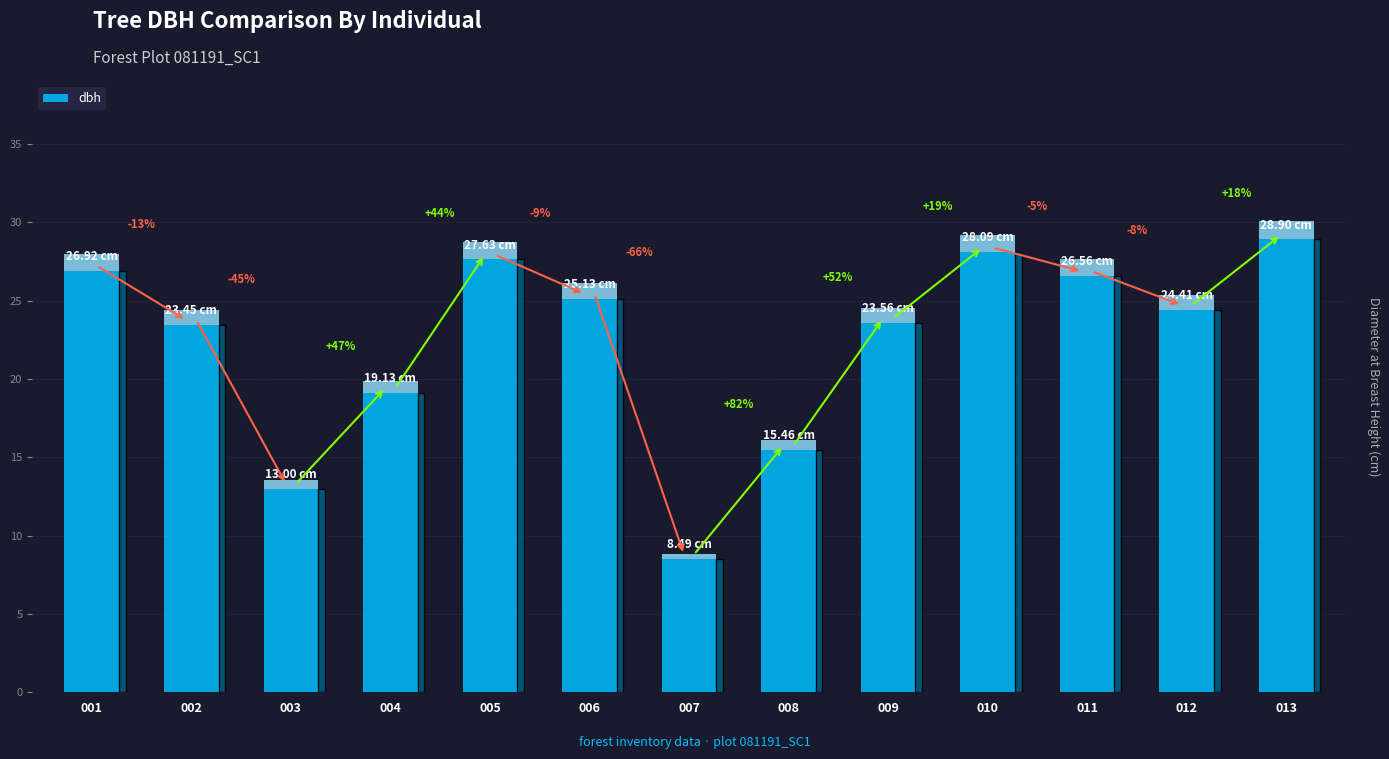

How many series are shown in this chart?

1